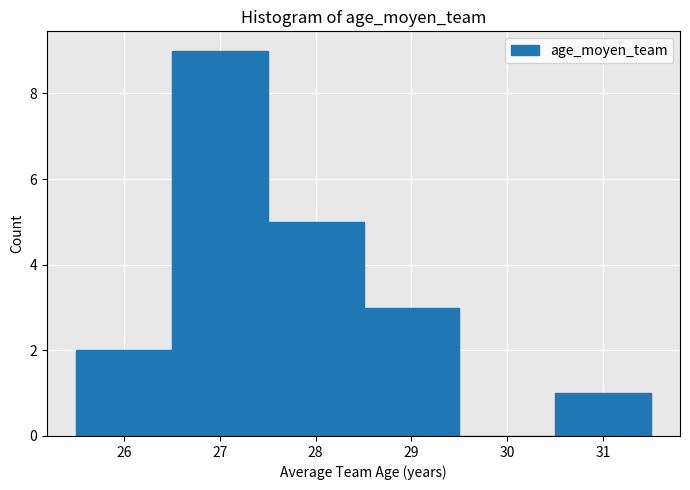

What is the height of the bar covering 26.5 to 27.5 on the x-axis? The values are not printed on the chart, so give them approximately, as read against the axis.

9